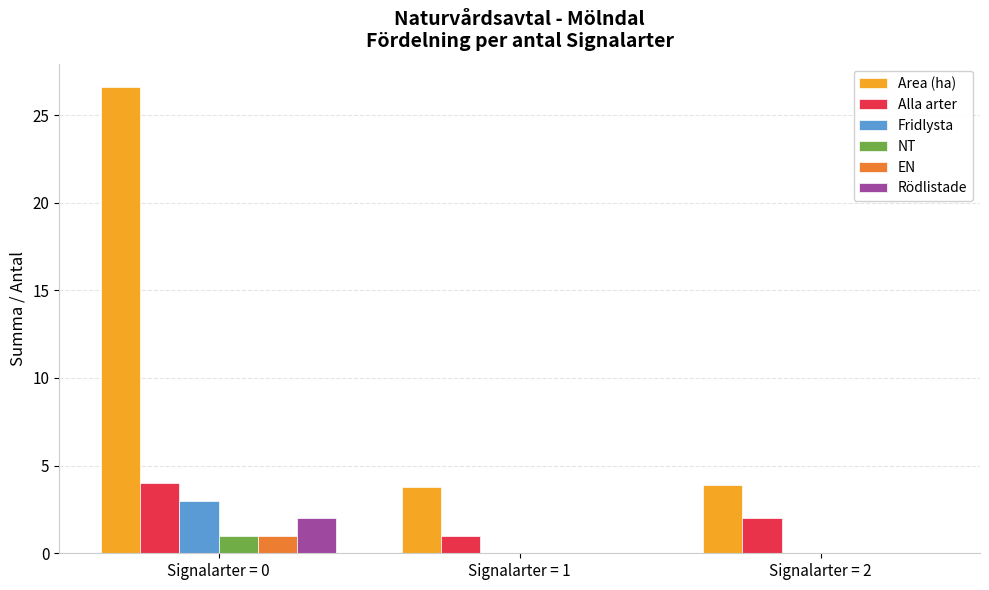

What are all the series names shown in the legend?

Area (ha), Alla arter, Fridlysta, NT, EN, Rödlistade